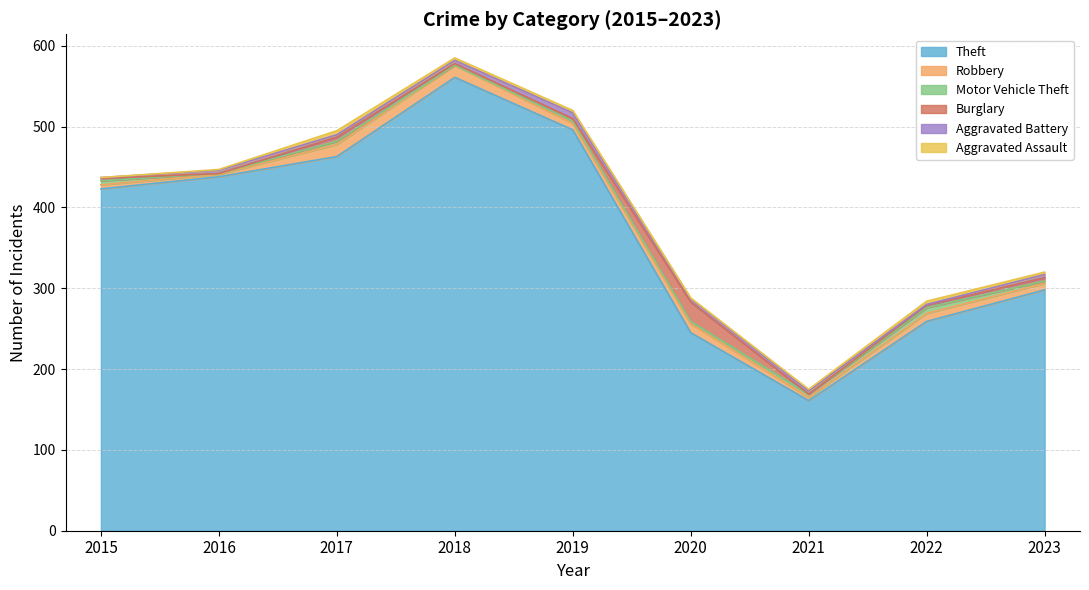

At which label does Aggravated Battery reach its peak?

2019